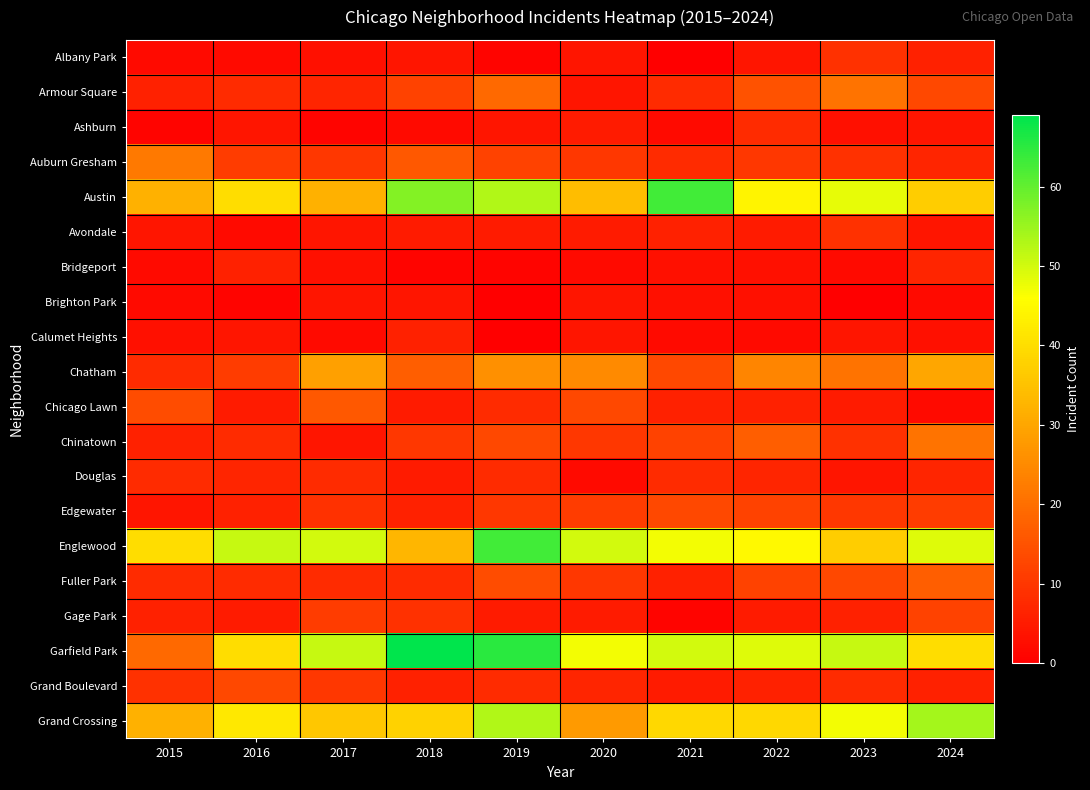

What is the total value across all series at 2016?

274